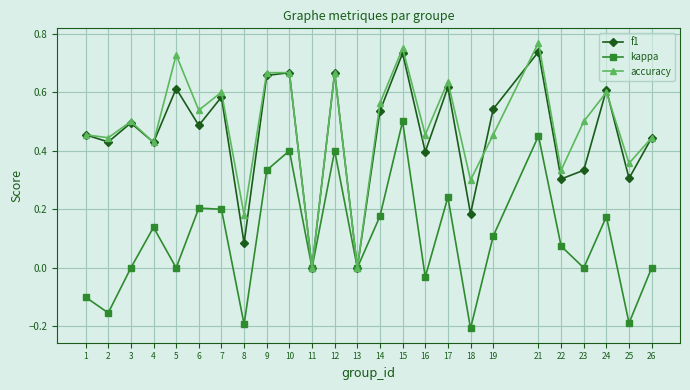

Is it true that kappa equals -0.0 at 16?

True